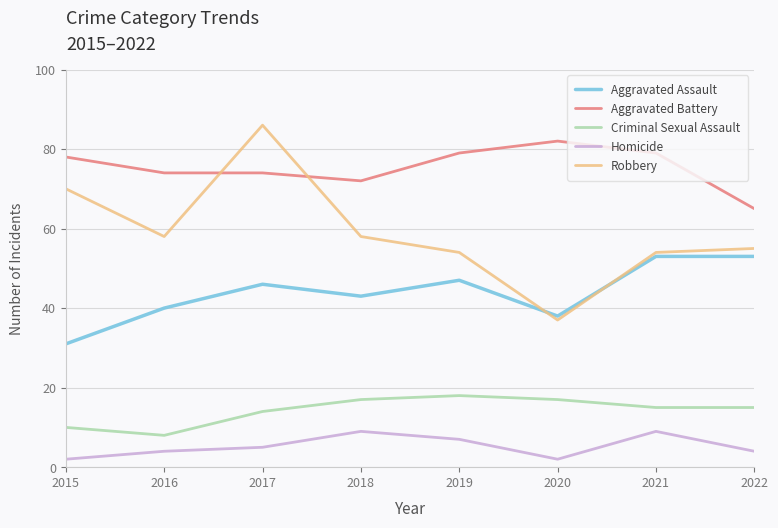

True or false: Aggravated Battery and Criminal Sexual Assault intersect in this chart.

False